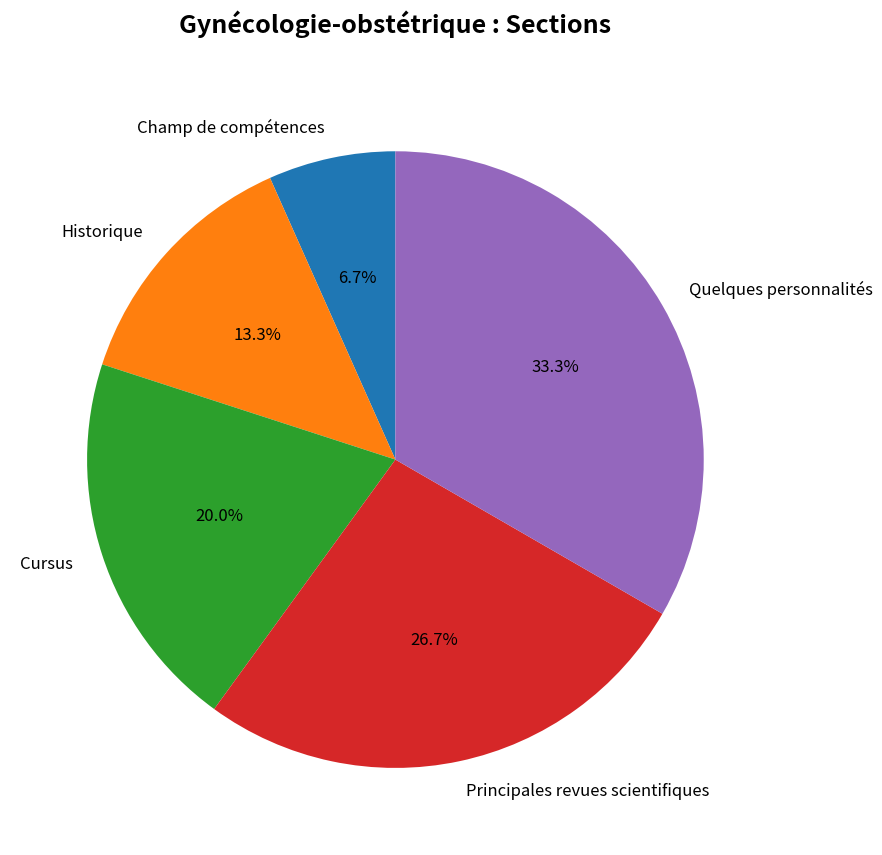

Is it true that Champ de compétences is 1% of the pie?

False